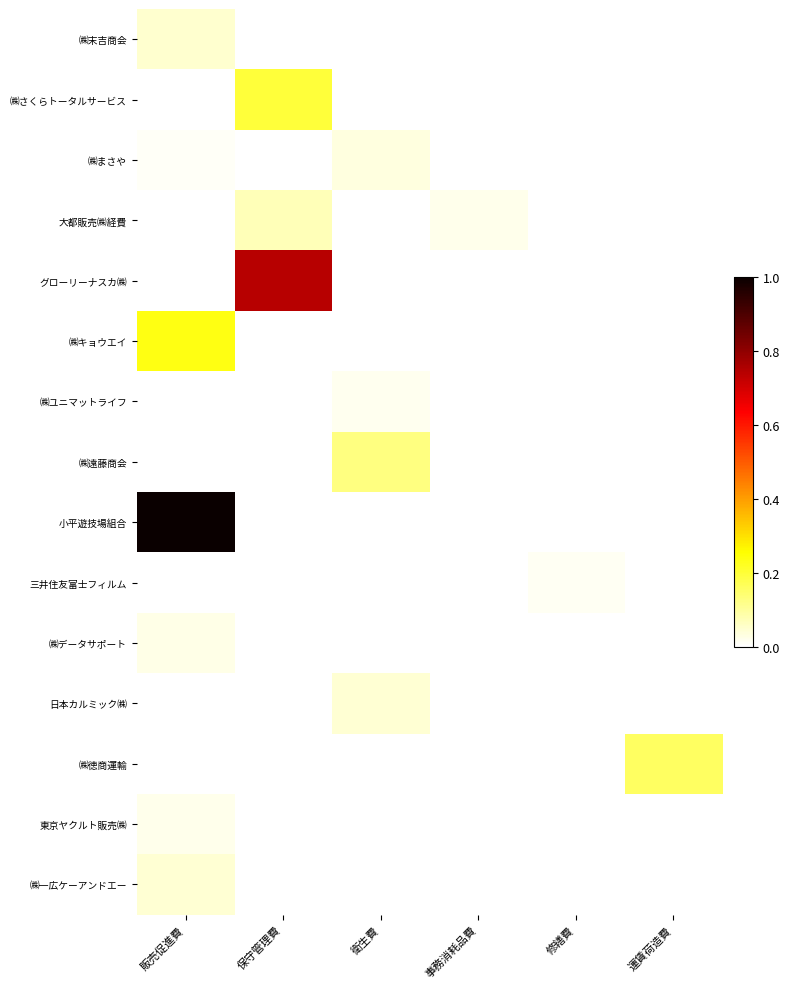

What is the difference between the highest and lowest values at 販売促進費?

1.0